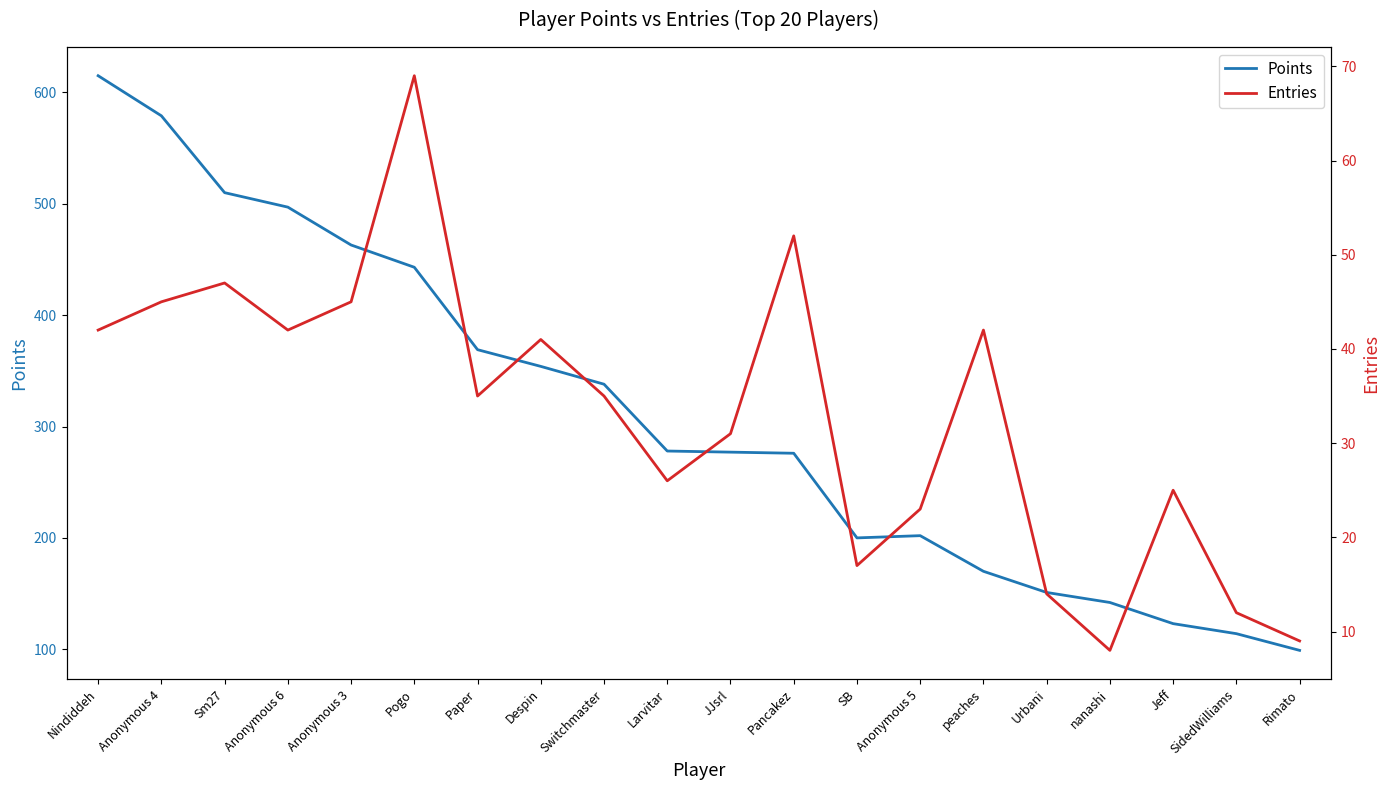

How many distinct data groups are displayed?

2